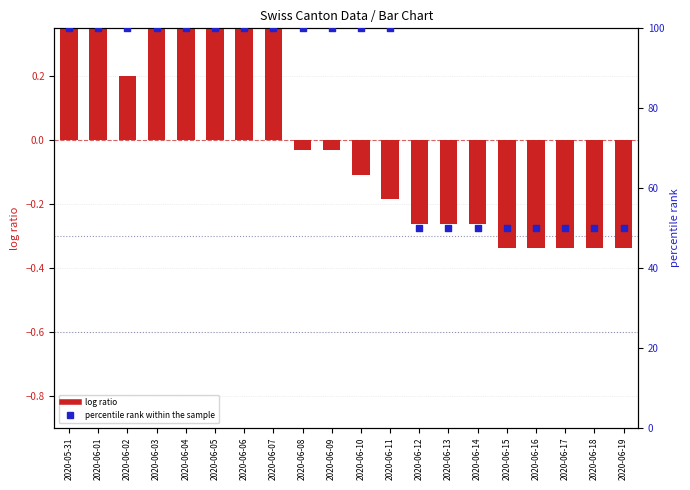

At which category is the sum across all series the highest?

2020-06-04